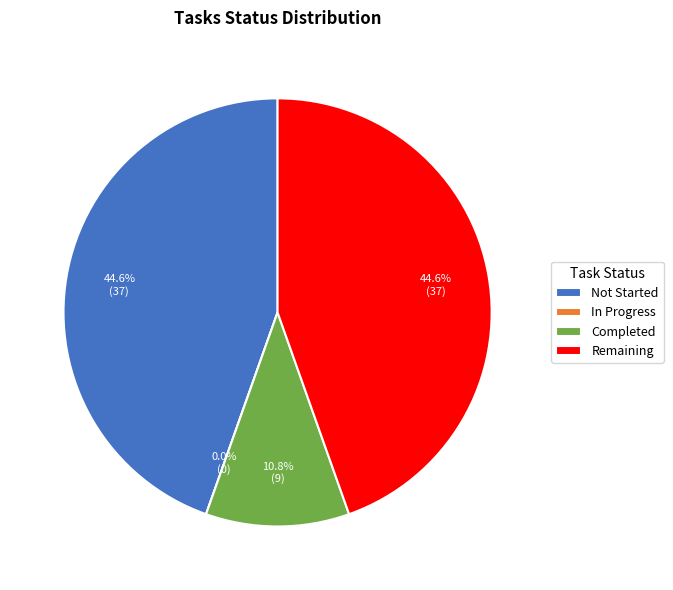

Rank the categories by value from lowest to highest.

In Progress, Completed, Not Started, Remaining